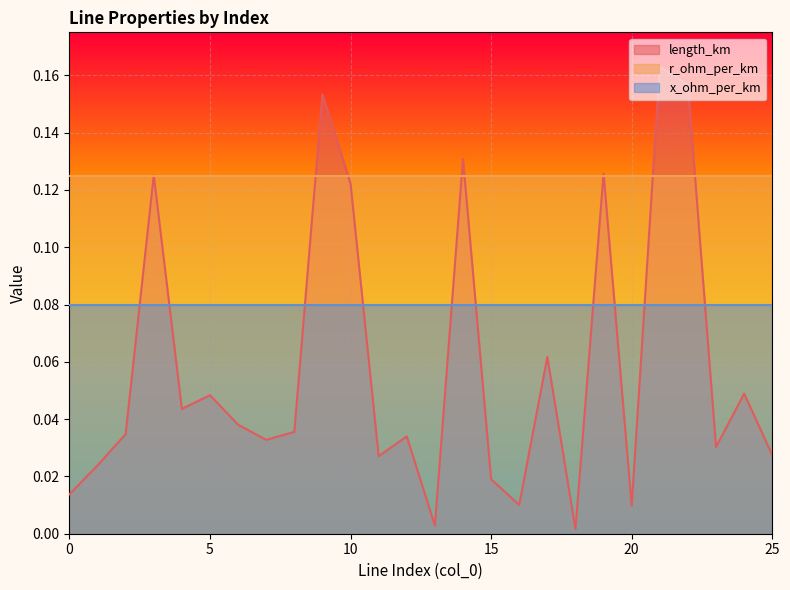

Between 13 and 20, which is larger?

20